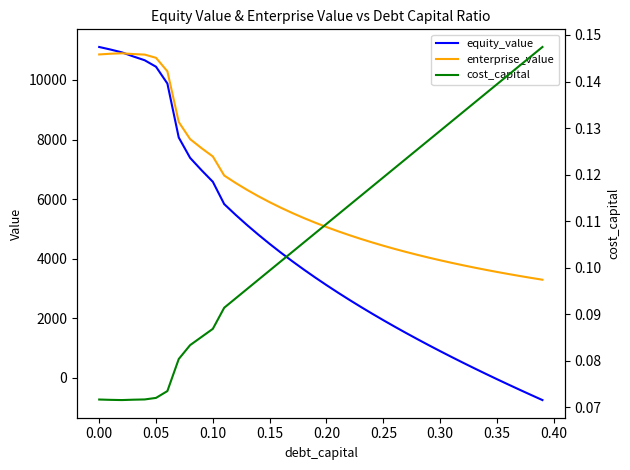

Reading left to right, transcribe all the data shown in this chart.

equity_value: 11107.9	11021.8	10927.1	10790.2	10662.7	10444.3	9880.5	8067.4	7383.2	6970.6	6579.9	5829.9	5471.2	5130.1	4804.7	4493.6	4195.3	3908.6	3632.5	3366.2	3108.6	2859.2	2617.3	2382.2	2153.5	1930.7	1713.4	1501.1	1293.5	1090.3	891.3	696.1	504.5	316.2	131.2	-50.9	-230.2	-406.9	-581.0	-752.8
enterprise_value: 10857.3	10881.3	10896.6	10869.8	10852.4	10744.1	10290.3	8587.3	8013.2	7710.6	7430.1	6790.1	6541.5	6310.5	6095.2	5894.1	5705.9	5529.3	5363.3	5207.0	5059.5	4920.2	4788.3	4663.3	4544.7	4432.0	4324.7	4222.5	4125.0	4031.9	3942.9	3857.8	3776.3	3698.1	3623.1	3551.1	3481.9	3415.3	3351.3	3289.6
cost_capital: 0.1	0.1	0.1	0.1	0.1	0.1	0.1	0.1	0.1	0.1	0.1	0.1	0.1	0.1	0.1	0.1	0.1	0.1	0.1	0.1	0.1	0.1	0.1	0.1	0.1	0.1	0.1	0.1	0.1	0.1	0.1	0.1	0.1	0.1	0.1	0.1	0.1	0.1	0.1	0.1